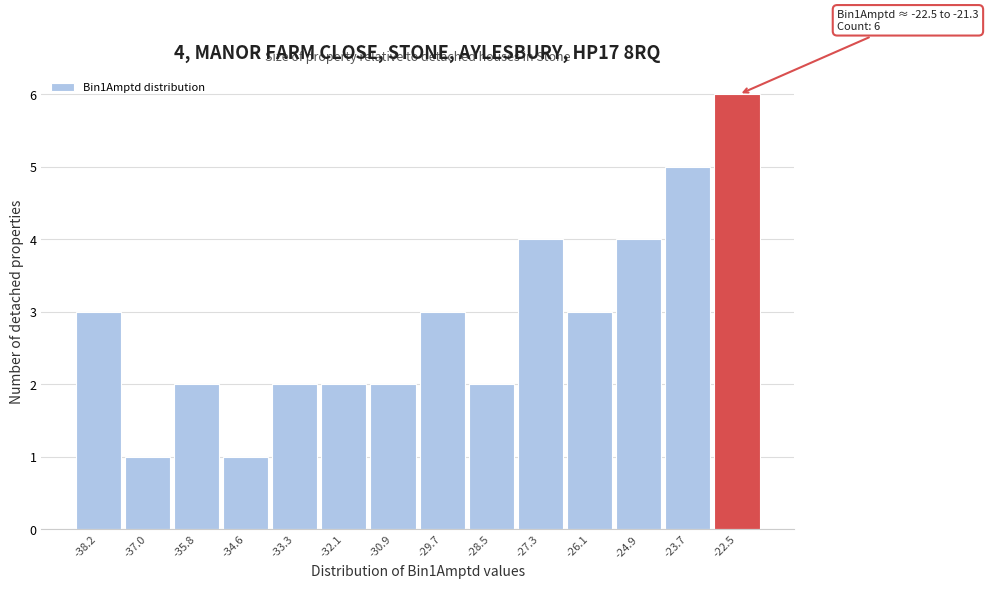

Reading left to right, list all the values displayed in this chart.

3	1	2	1	2	2	2	3	2	4	3	4	5	6